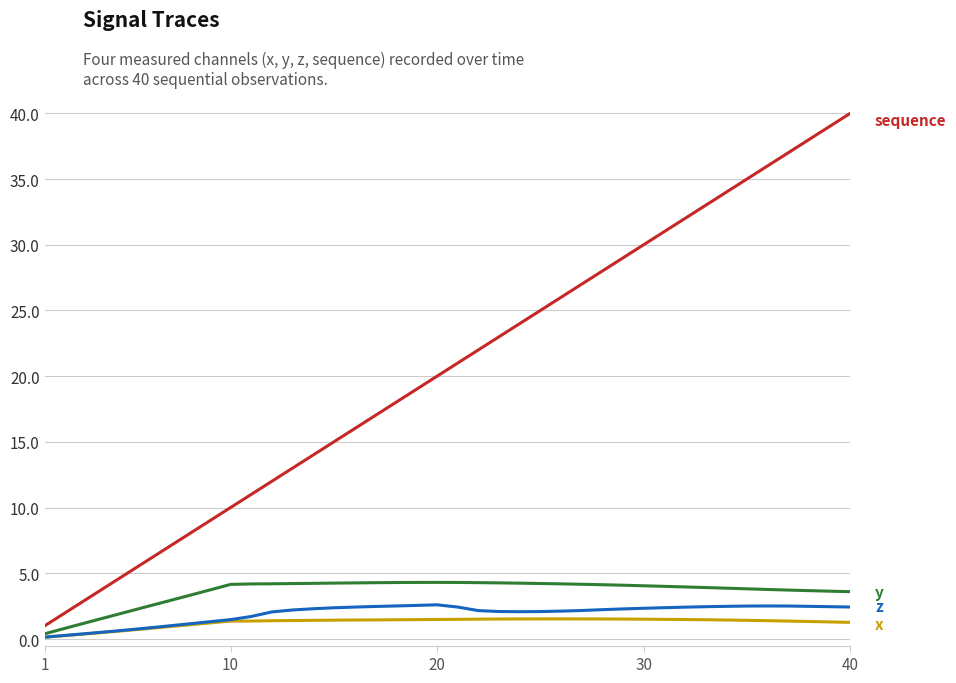

What is the maximum value shown in the chart?

40.0